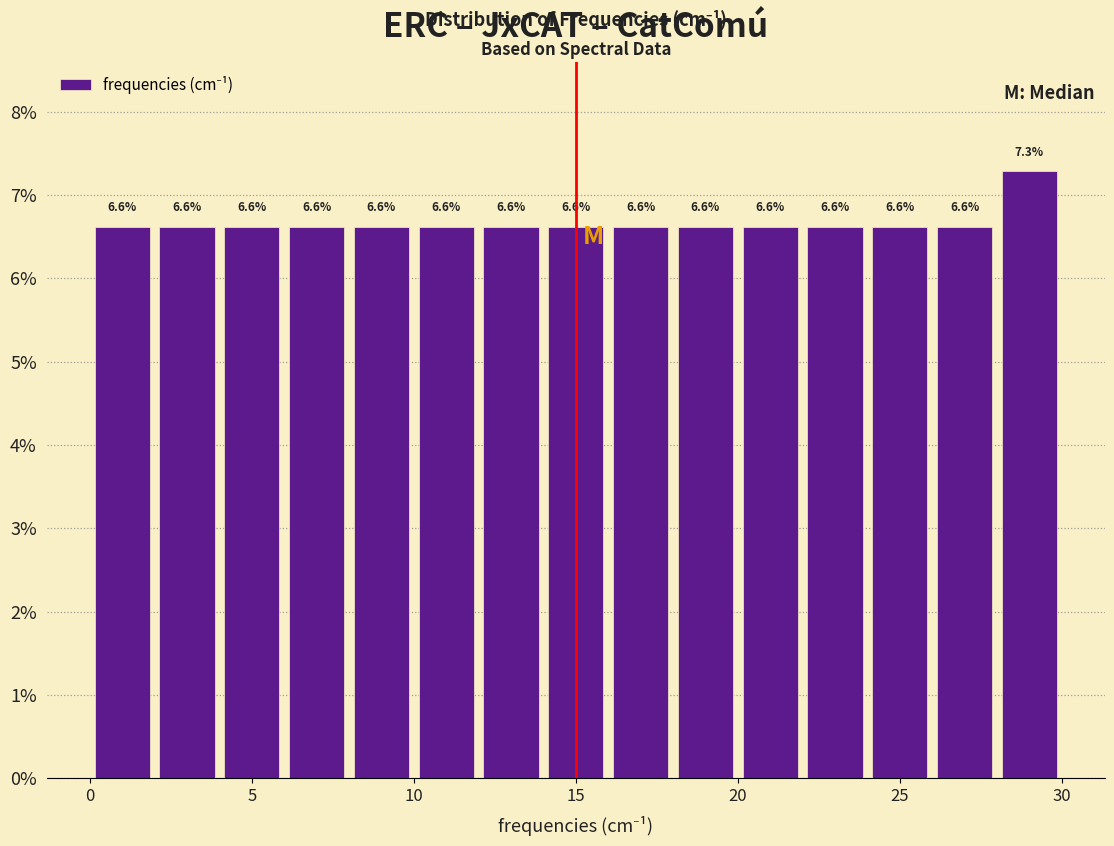

Reading left to right, list every bar in this chart as the range it spans on the x-axis followed by its height.

0 to 2: 6.6
2 to 4: 6.6
4 to 6: 6.6
6 to 8: 6.6
8 to 10: 6.6
10 to 12: 6.6
12 to 14: 6.6
14 to 16: 6.6
16 to 18: 6.6
18 to 20: 6.6
20 to 22: 6.6
22 to 24: 6.6
24 to 26: 6.6
26 to 28: 6.6
28 to 30: 7.3